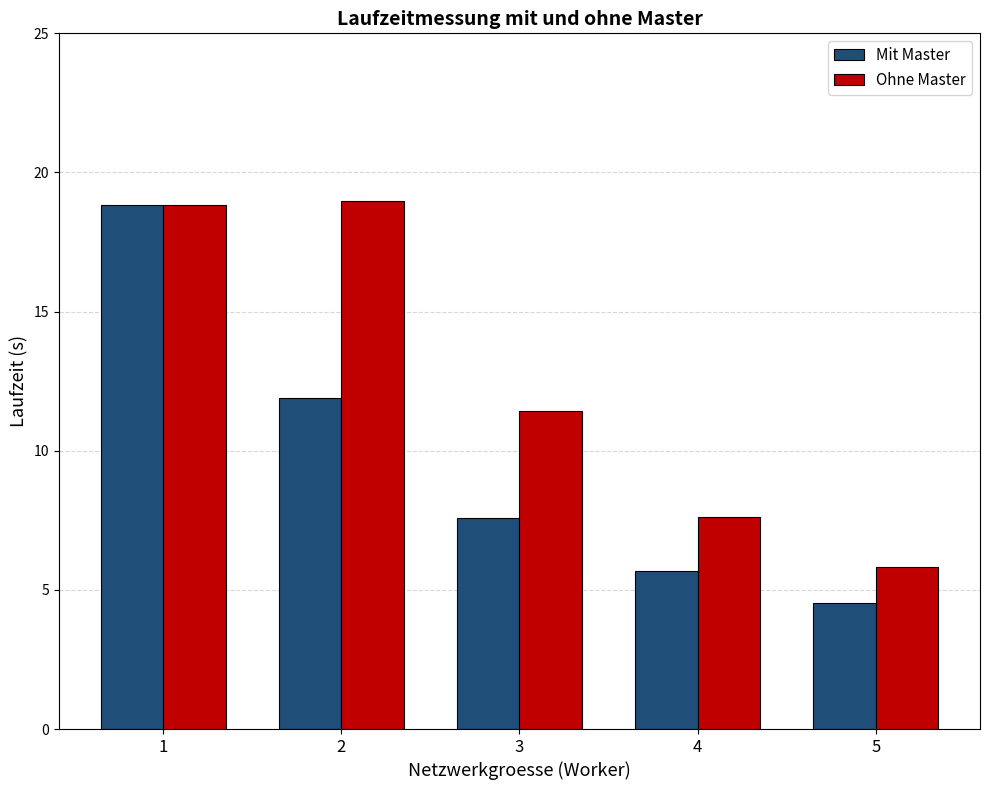

True or false: Mit Master has a value of 11.9 at 2.

True